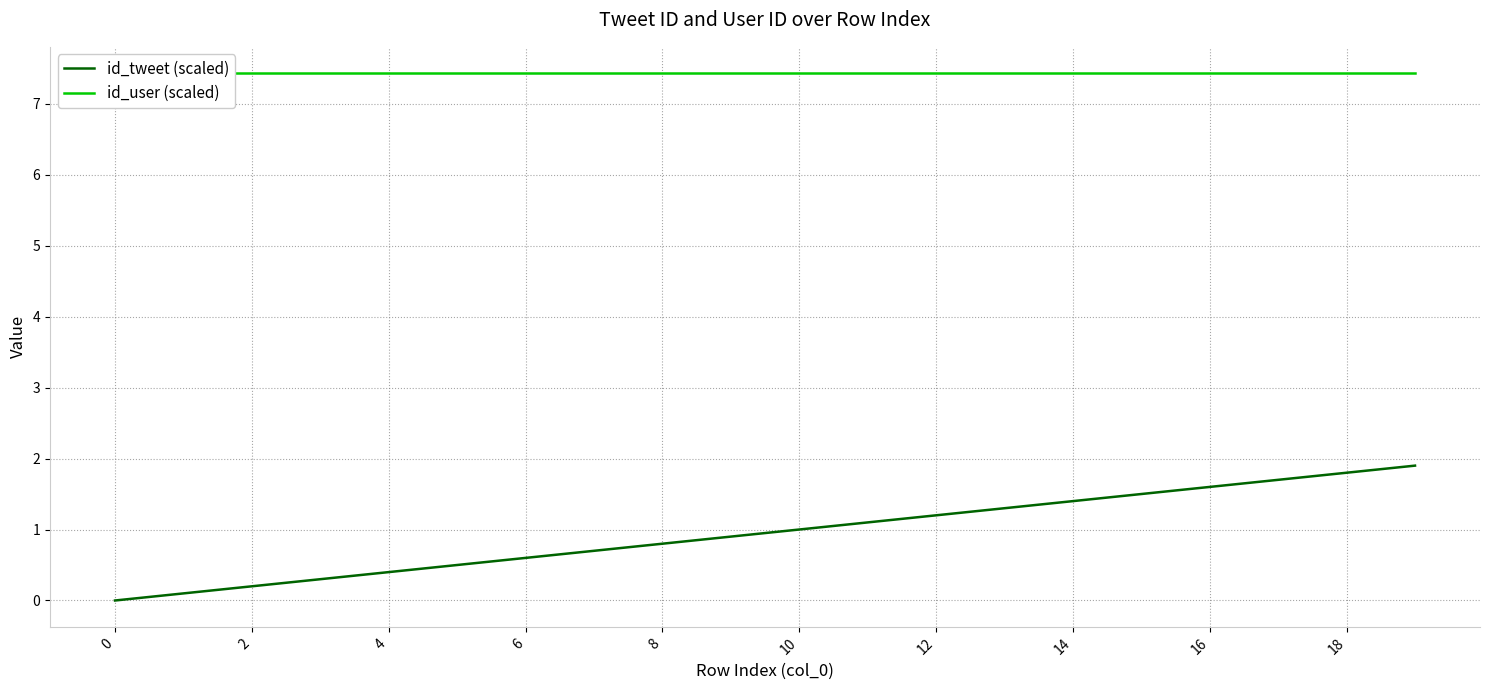

What is the maximum value for id_tweet (scaled)?

1.9